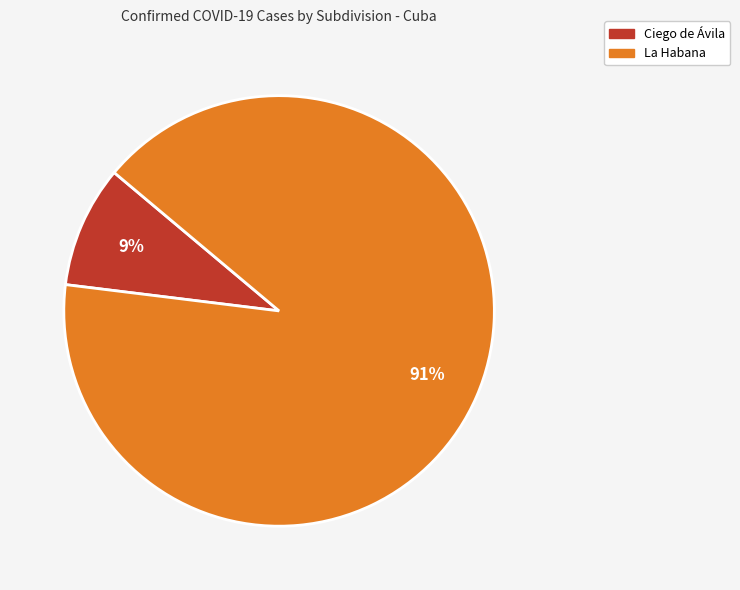

Count the number of slices in the pie.

2